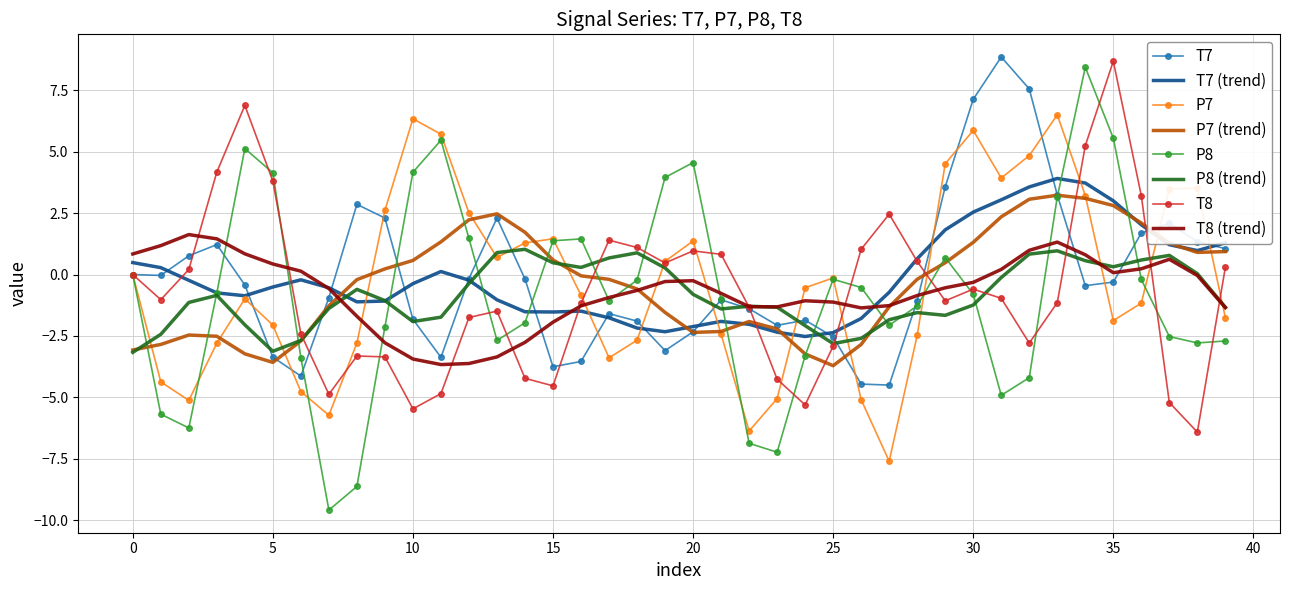

What is the minimum value shown in the chart?

-9.6